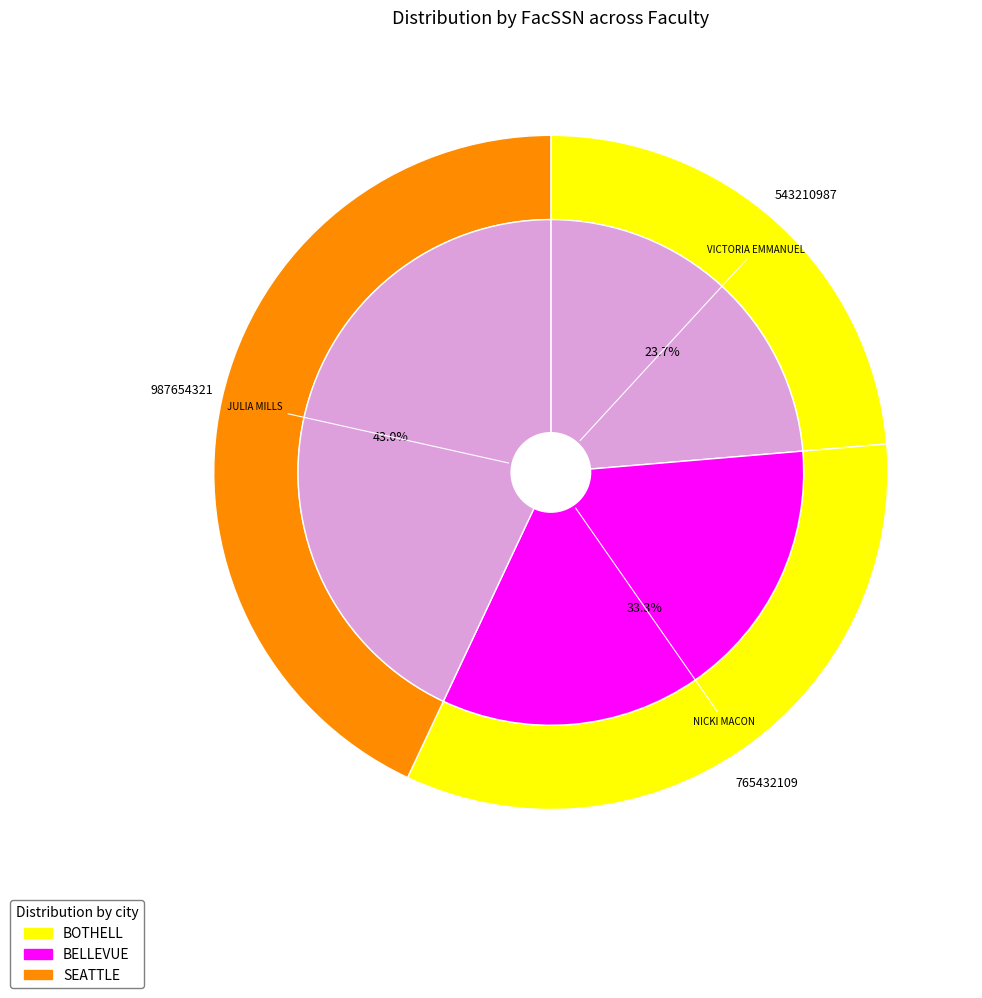

True or false: NICKI MACON accounts for 22% of the total.

False